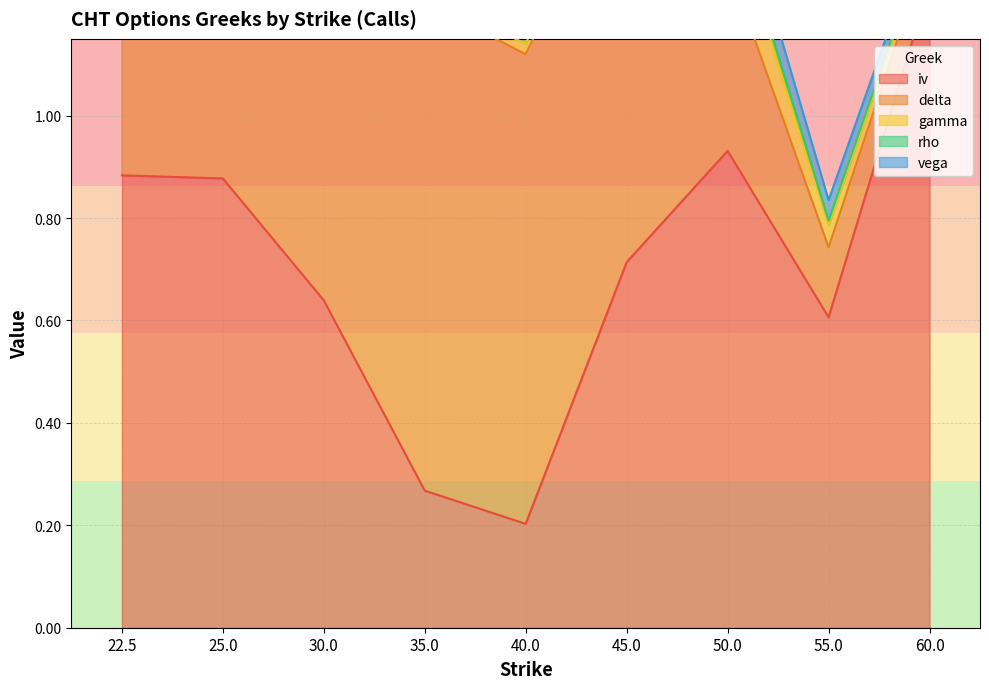

How many interior local valleys does the iv series have?

2